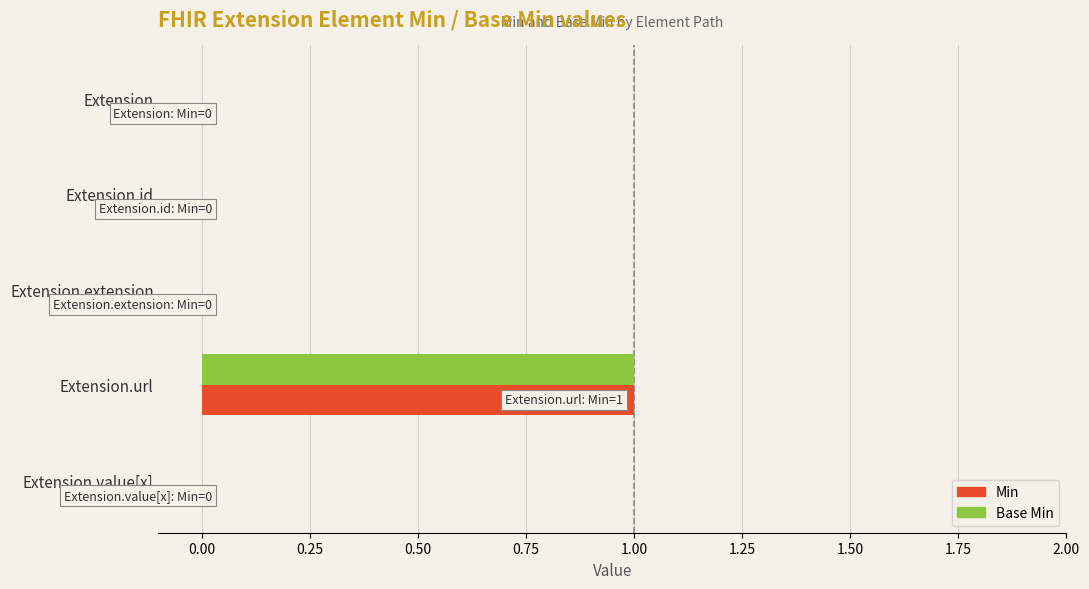

How many distinct data groups are displayed?

2